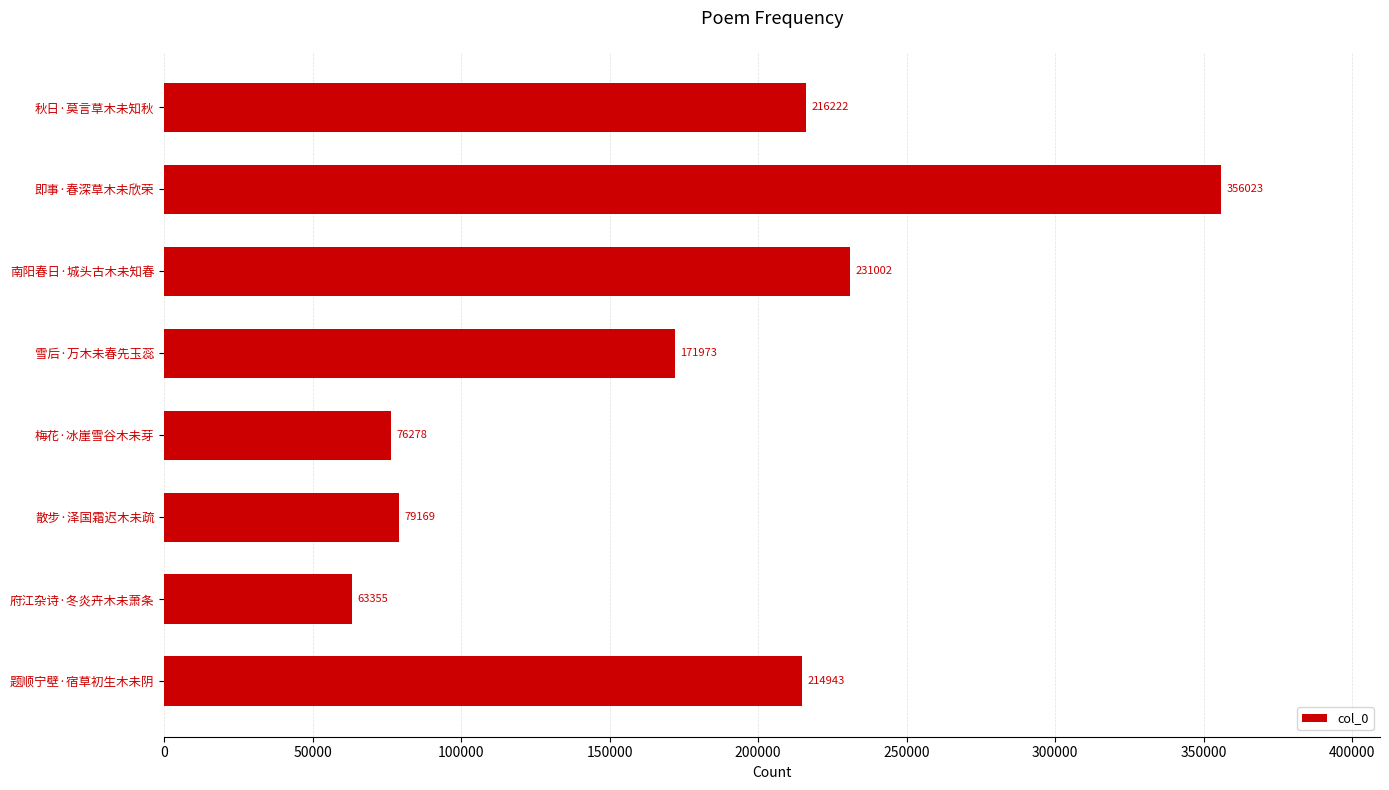

Reading top to bottom, extract all data points from this chart.

秋日·莫言草木未知秋=216222	即事·春深草木未欣荣=356023	南阳春日·城头古木未知春=231002	雪后·万木未春先玉蕊=171973	梅花·冰崖雪谷木未芽=76278	散步·泽国霜迟木未疏=79169	府江杂诗·冬炎卉木未萧条=63355	题顺宁壁·宿草初生木未阴=214943